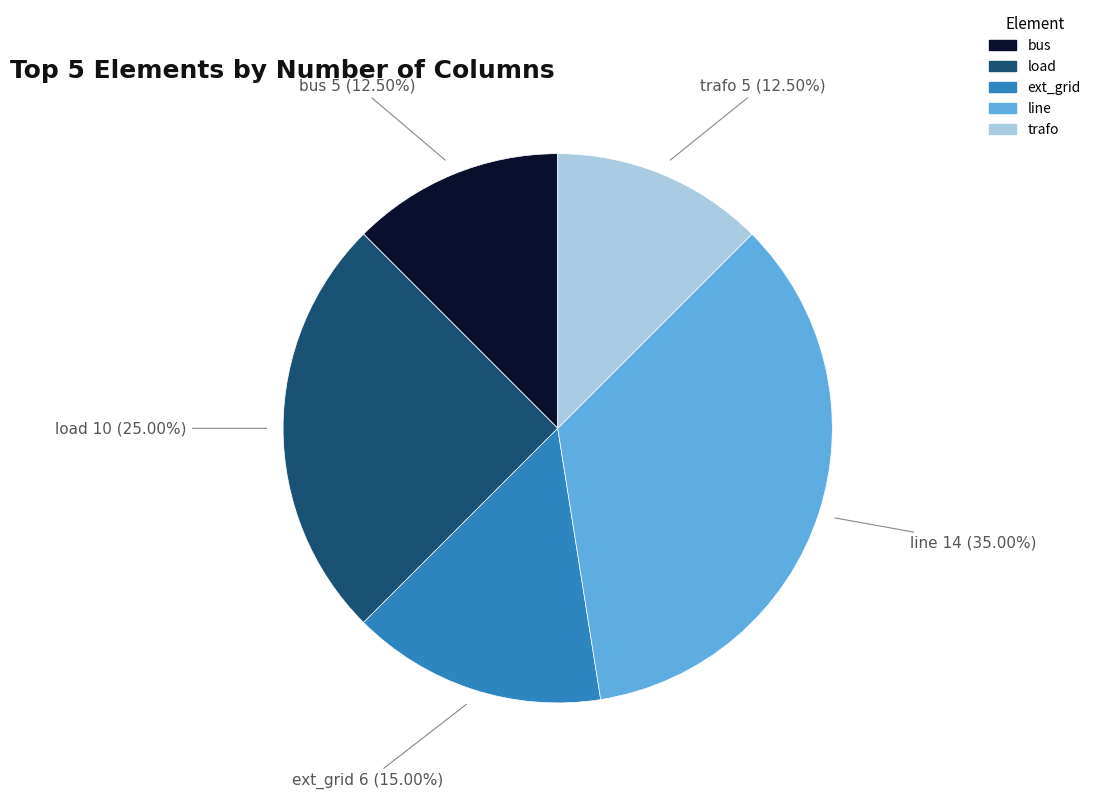

How many slices are in this pie chart?

5